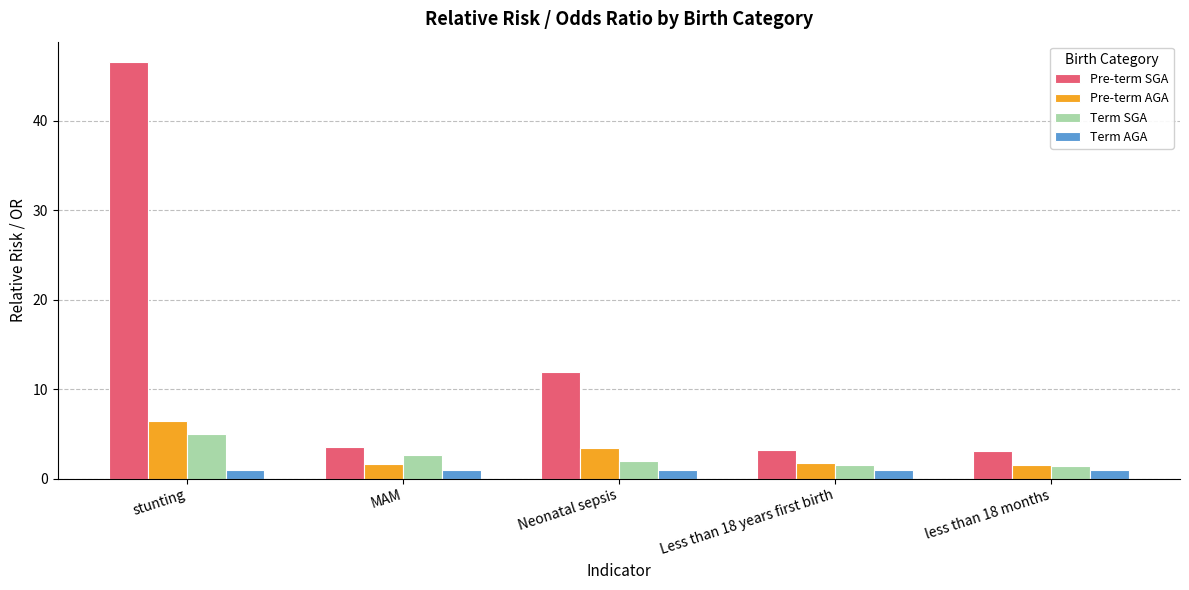

Which series has the widest spread of values?

Pre-term SGA